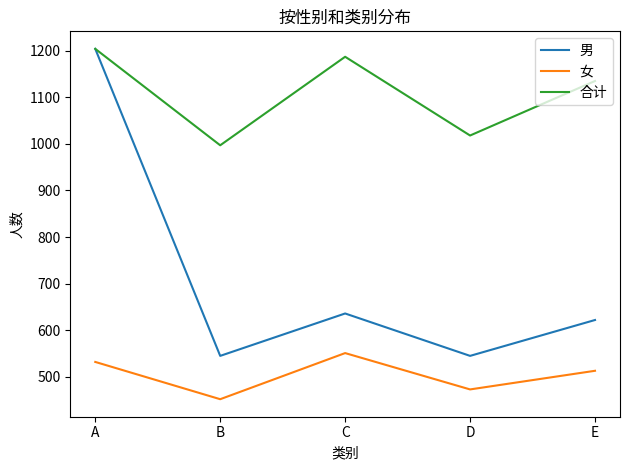

What is the difference between the highest and lowest values at E?

622